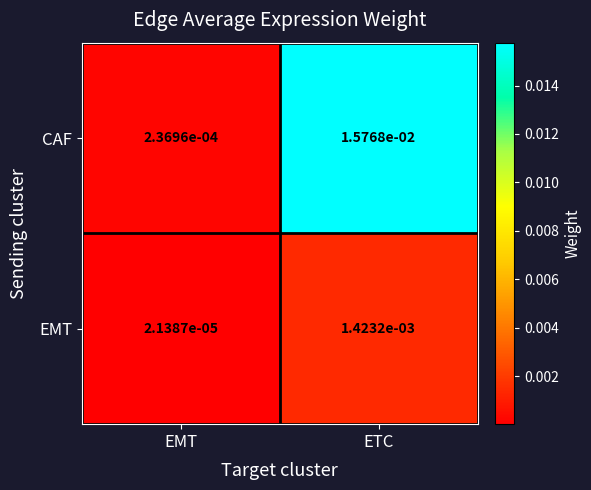

Which series has the largest range (max minus min)?

CAF